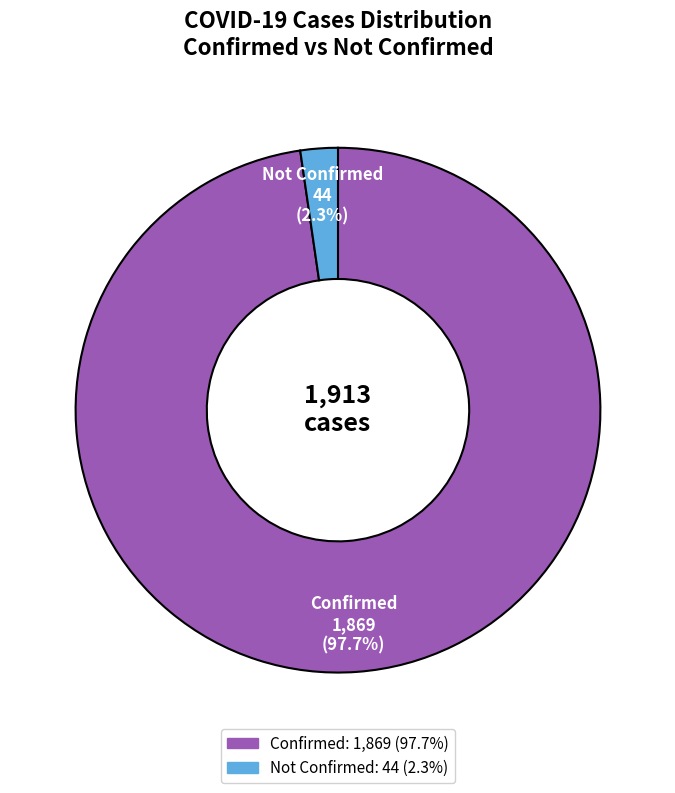

Does any single category account for the majority?

Yes